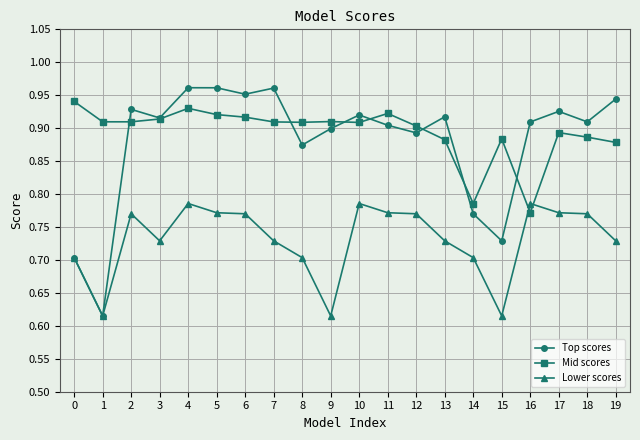

What is the difference between the second highest and minimum values in the Mid scores series?

0.2